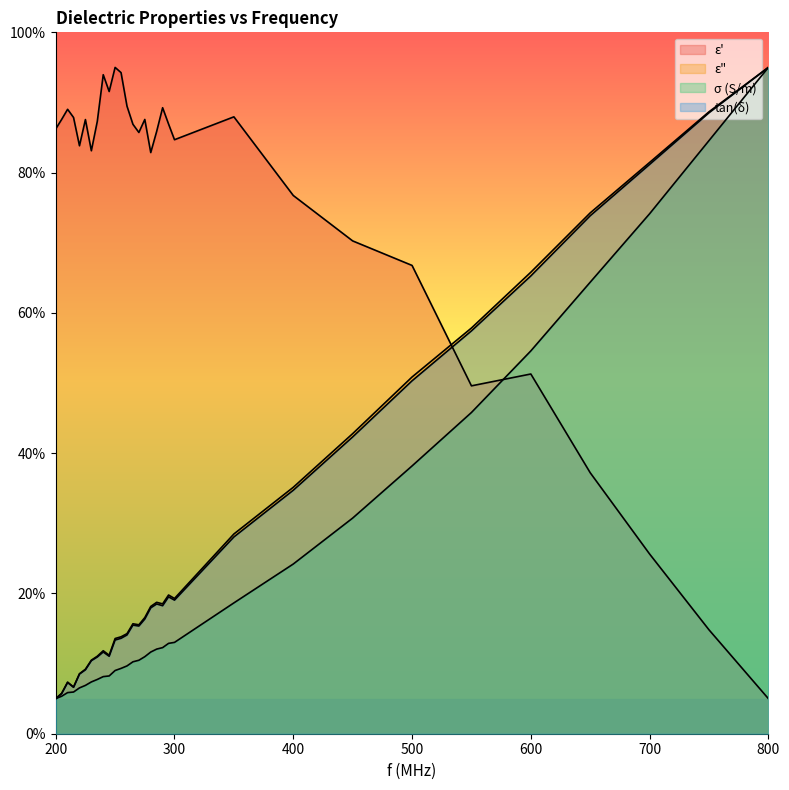

What is the sum of the ε" values at 255 and 235?

24.9